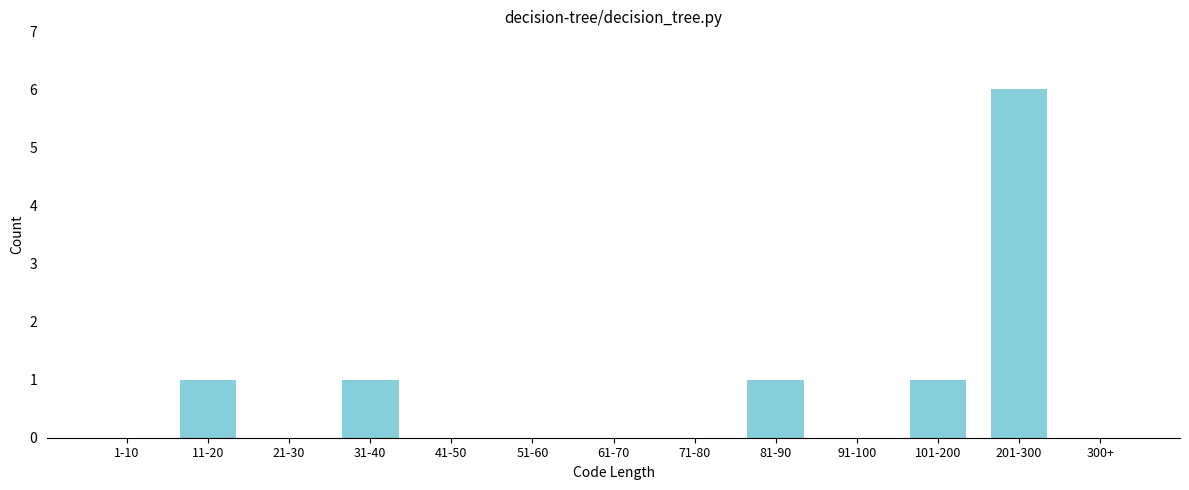

Reading left to right, what are all the values shown in this chart?

1-10=0	11-20=1	21-30=0	31-40=1	41-50=0	51-60=0	61-70=0	71-80=0	81-90=1	91-100=0	101-200=1	201-300=6	300+=0